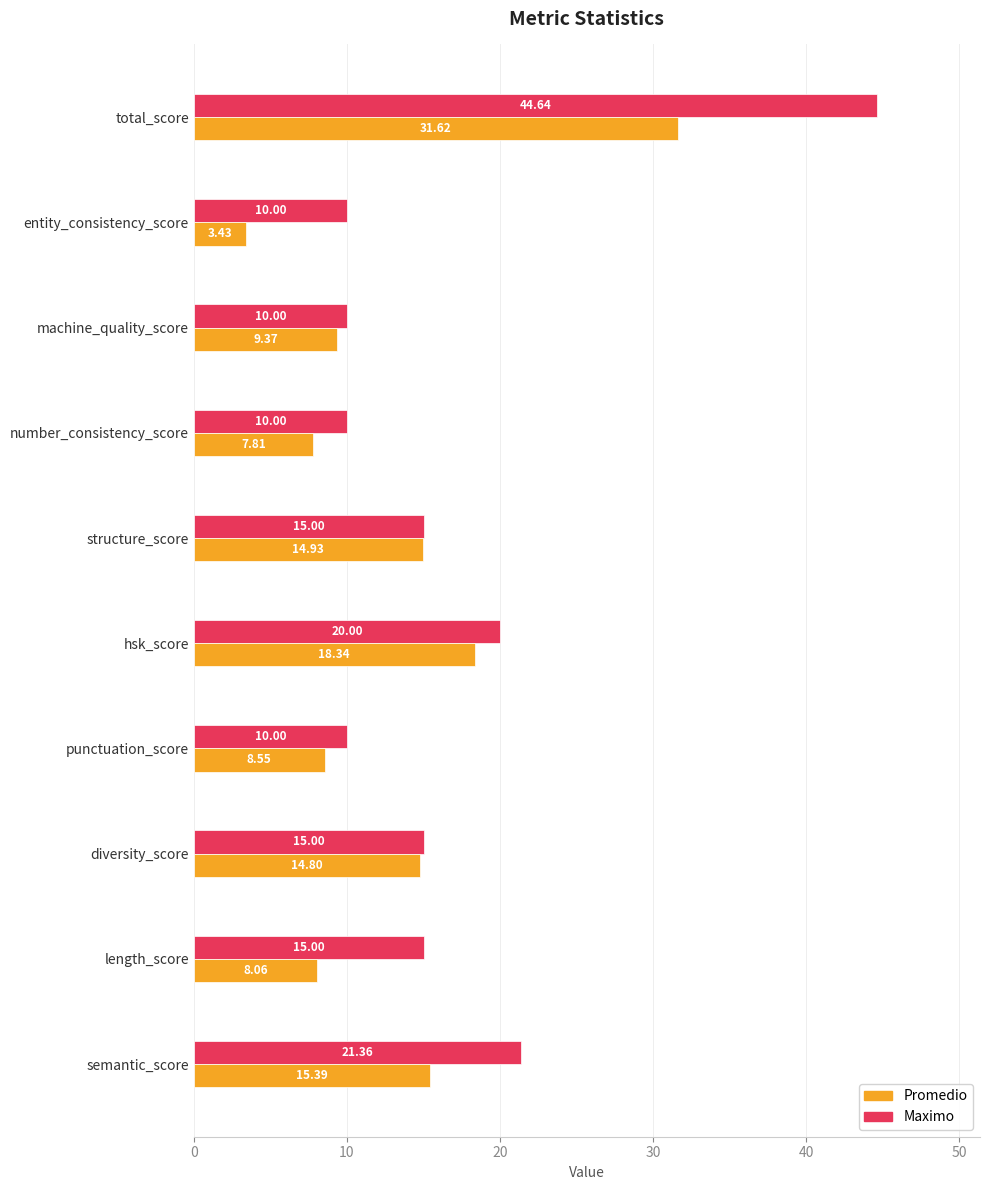

What is the spread (max minus min) of values at number_consistency_score?

2.2